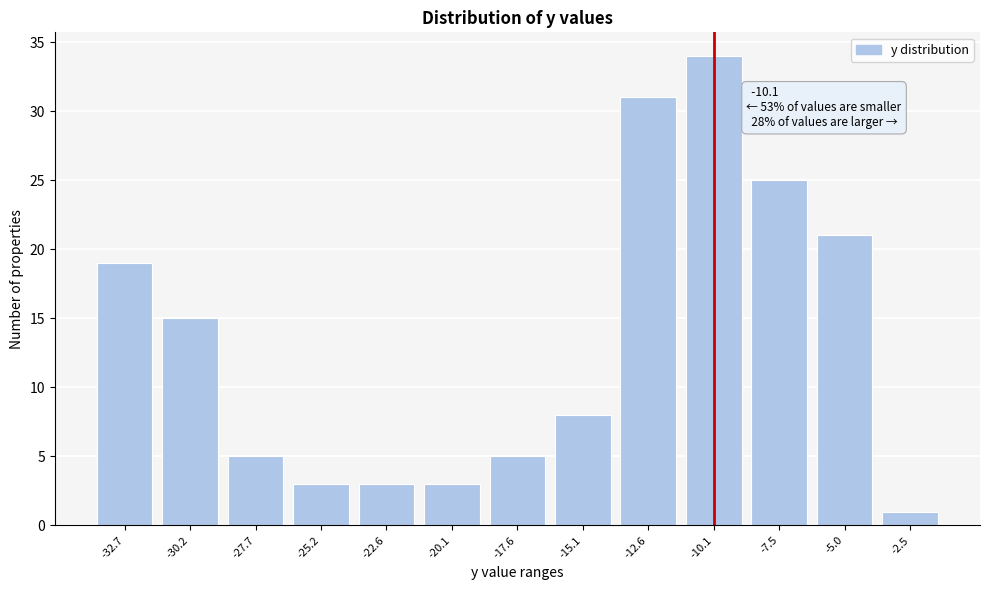

Reading right to left, extract all data points from this chart.

-2.5=1	-5.0=21	-7.5=25	-10.1=34	-12.6=31	-15.1=8	-17.6=5	-20.1=3	-22.6=3	-25.2=3	-27.7=5	-30.2=15	-32.7=19